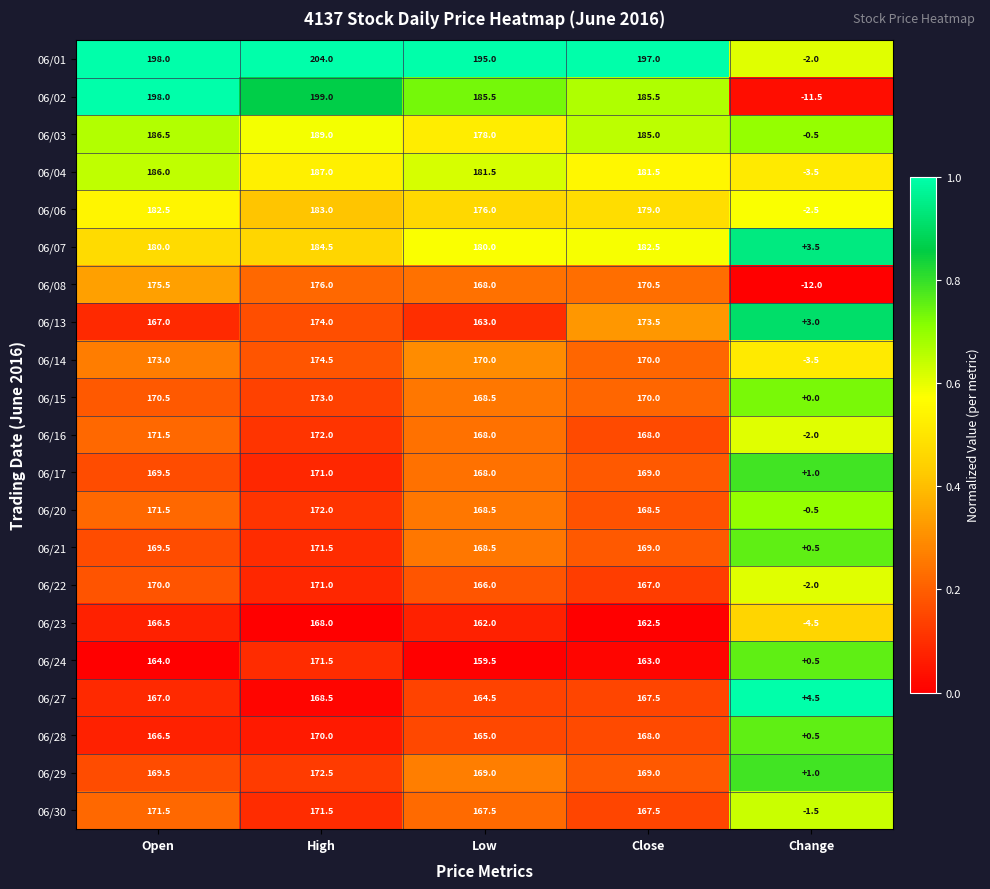

At which category is the sum across all series the highest?

High